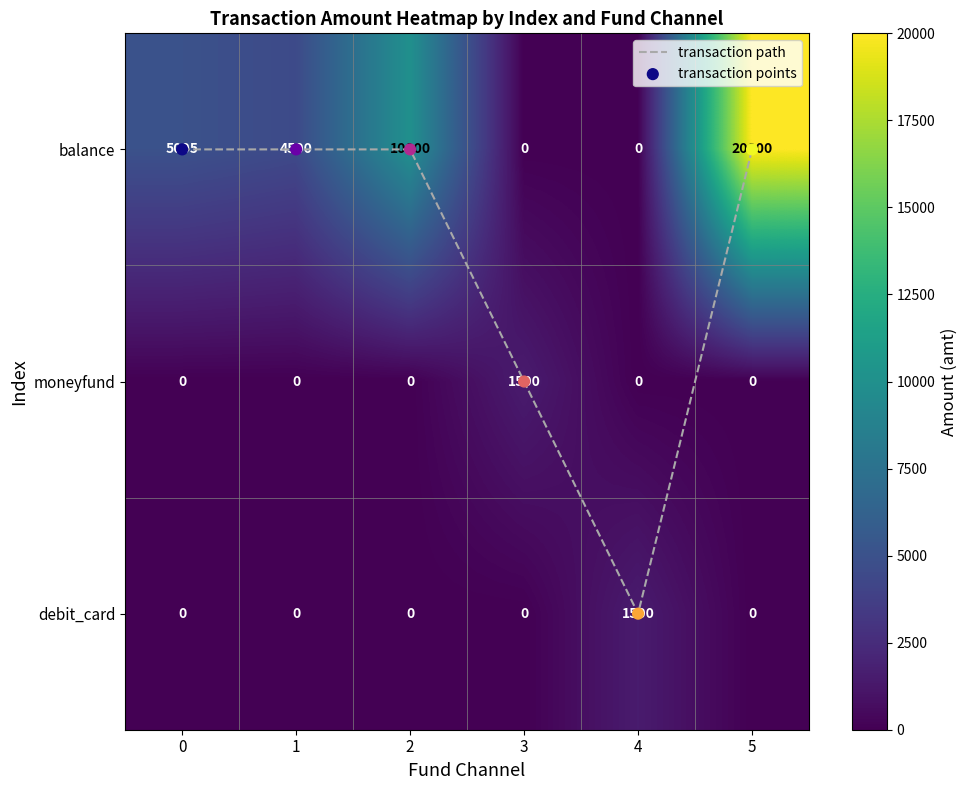

Rank the series by their maximum value, from lowest to highest.

transaction path, transaction points, moneyfund, debit_card, balance